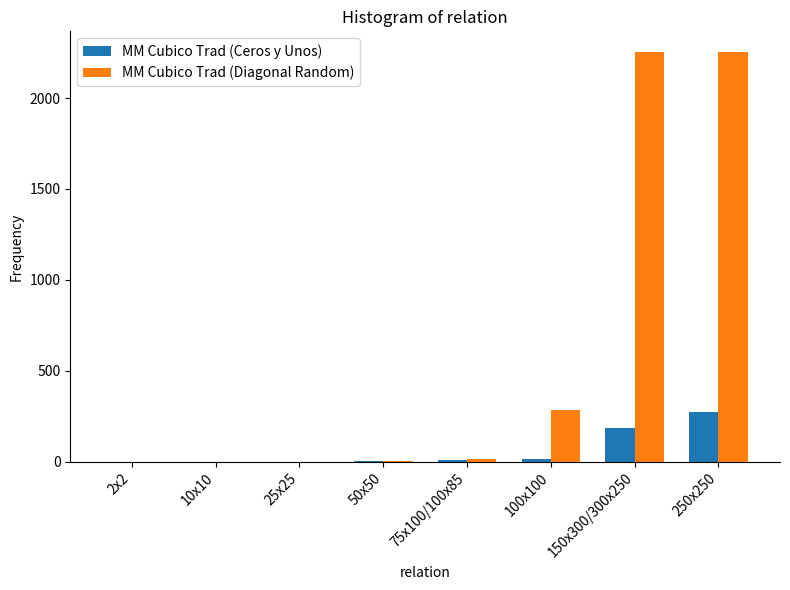

What is the highest value of the MM Cubico Trad (Ceros y Unos) series?

271.3